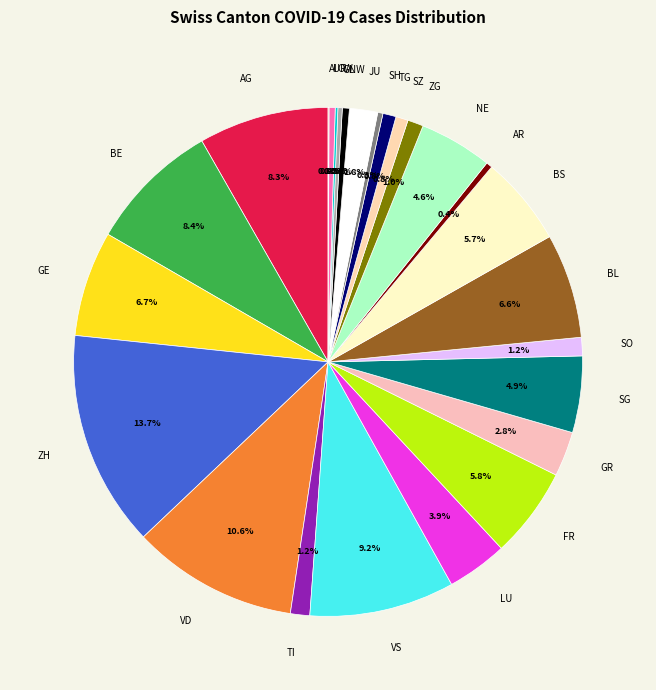

What percentage do SG and TI together represent?

6.1%